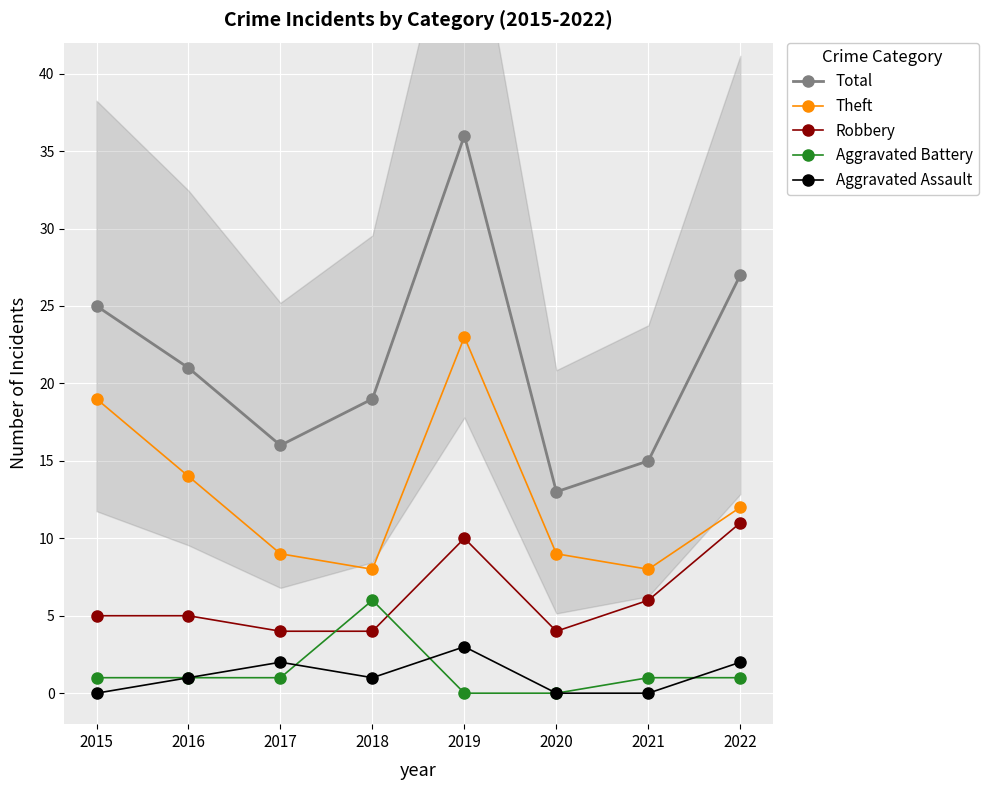

How many Aggravated Battery values are between 1 and 2?

5